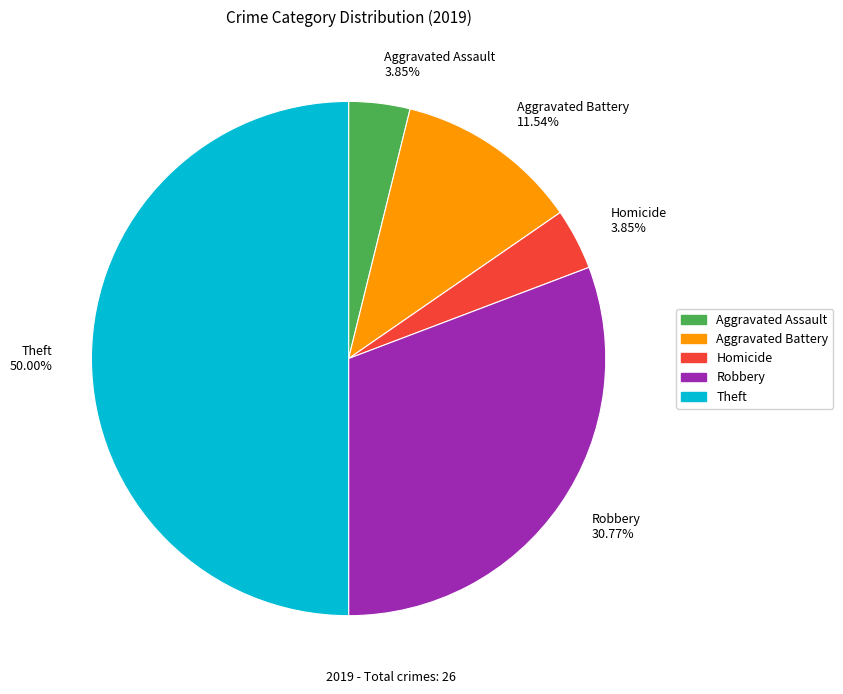

Which category has the biggest portion of the pie?

Theft